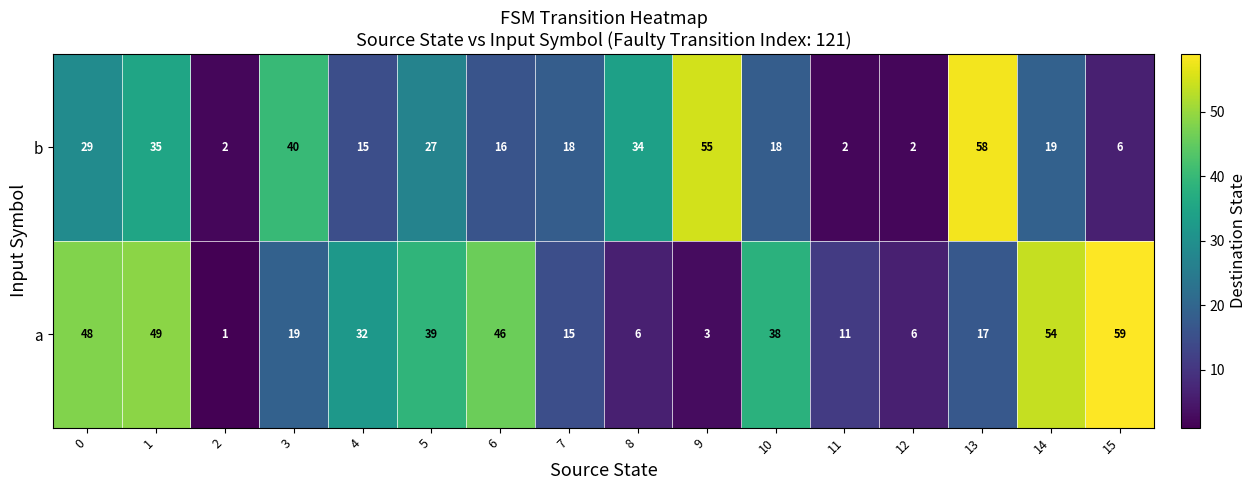

Which series has the largest total across all categories?

a